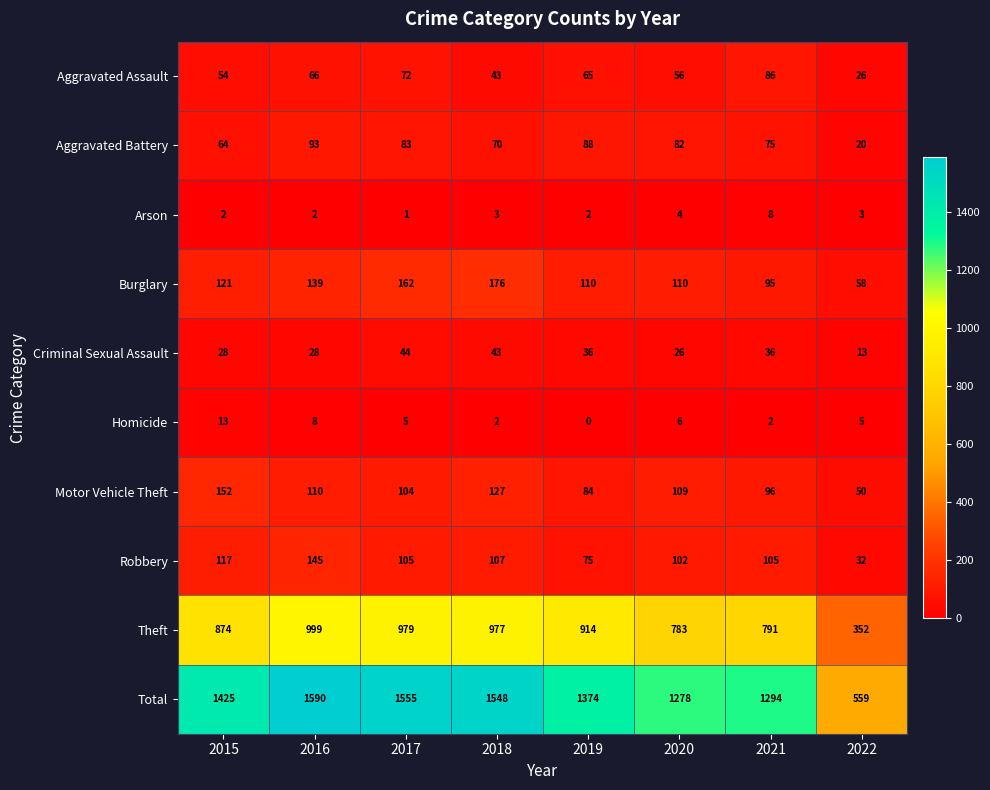

What is the spread (max minus min) of values at 2018?

1546